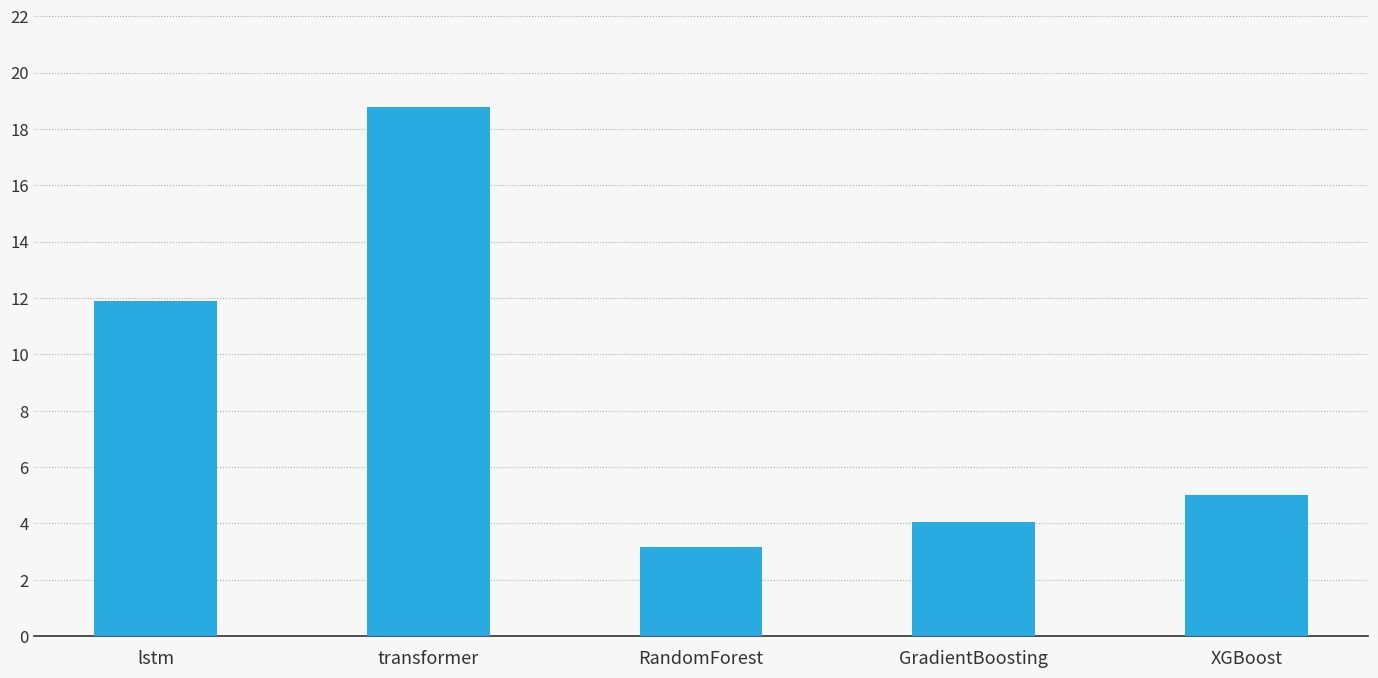

What is the smallest value displayed?

3.2